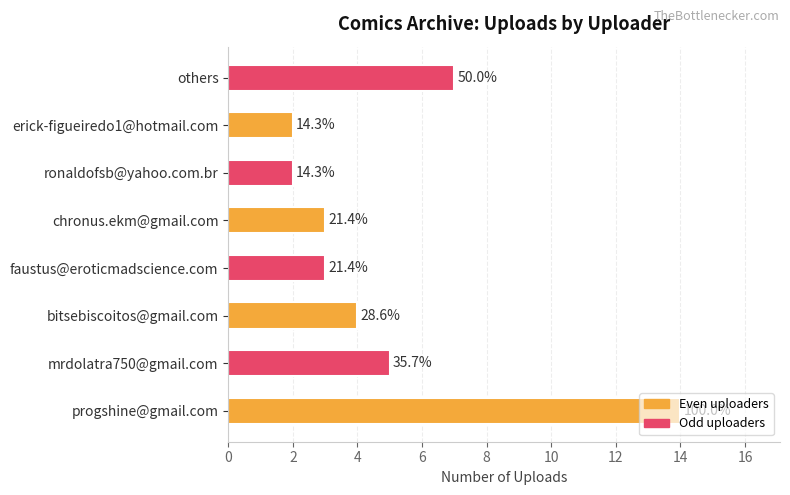

Are the bars grouped side by side (vs. stacked)?

No